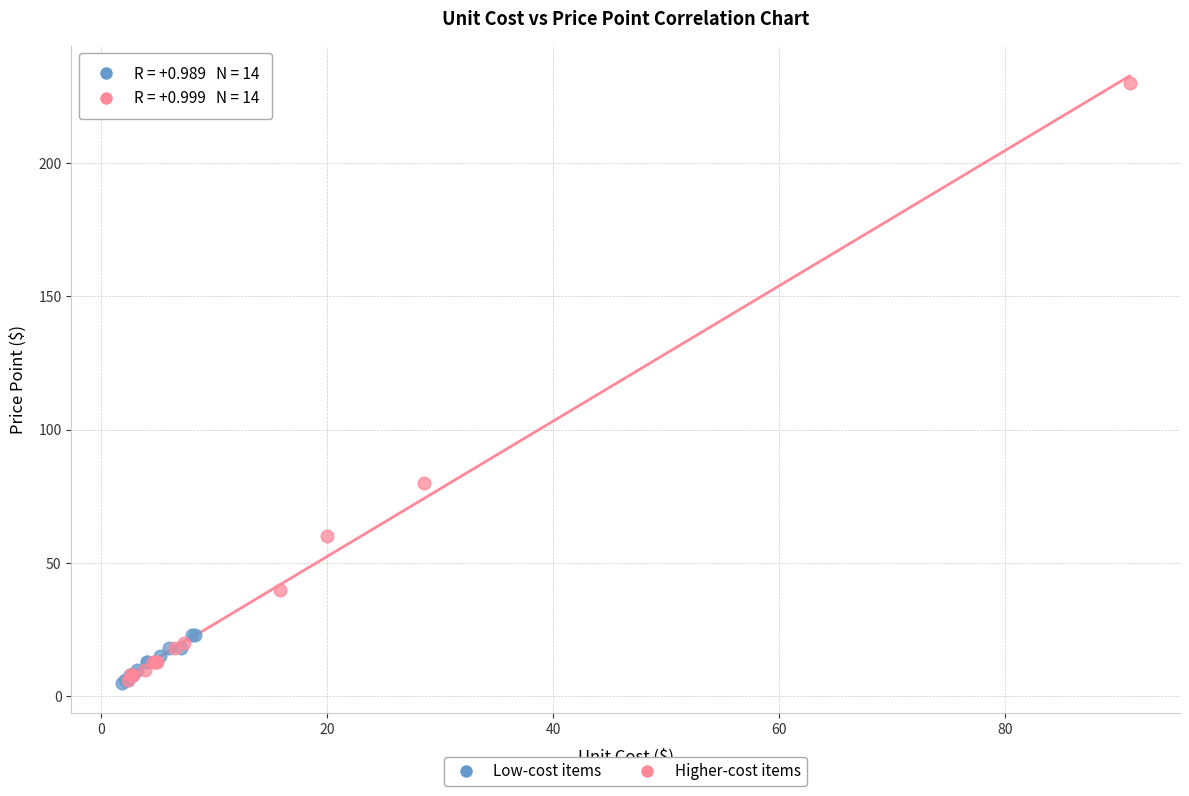

Which series has the widest spread of Y values?

Higher-cost items